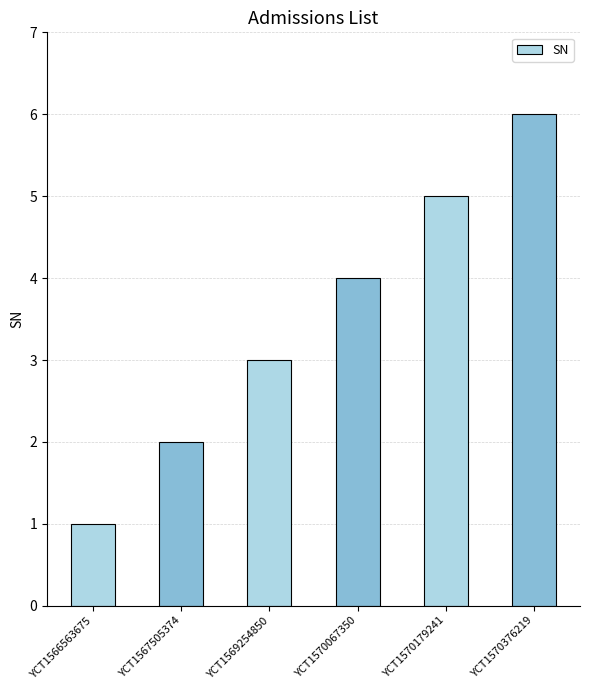

Does the chart contain any negative values?

No